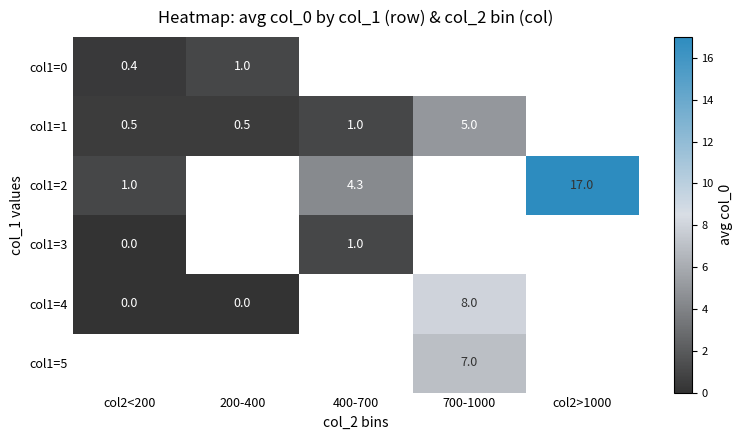

How many data points in col1=3 are less than 1?

1